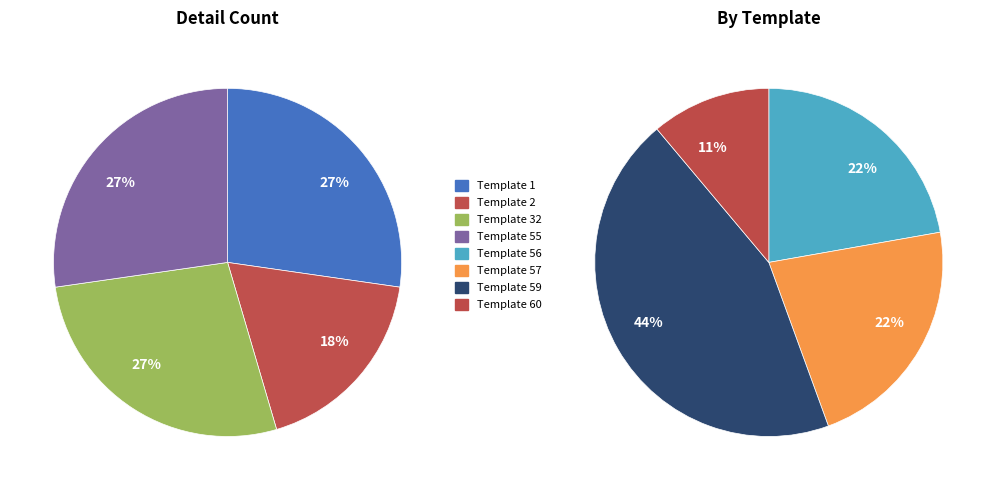

True or false: Template 55 accounts for 5% of the total.

False